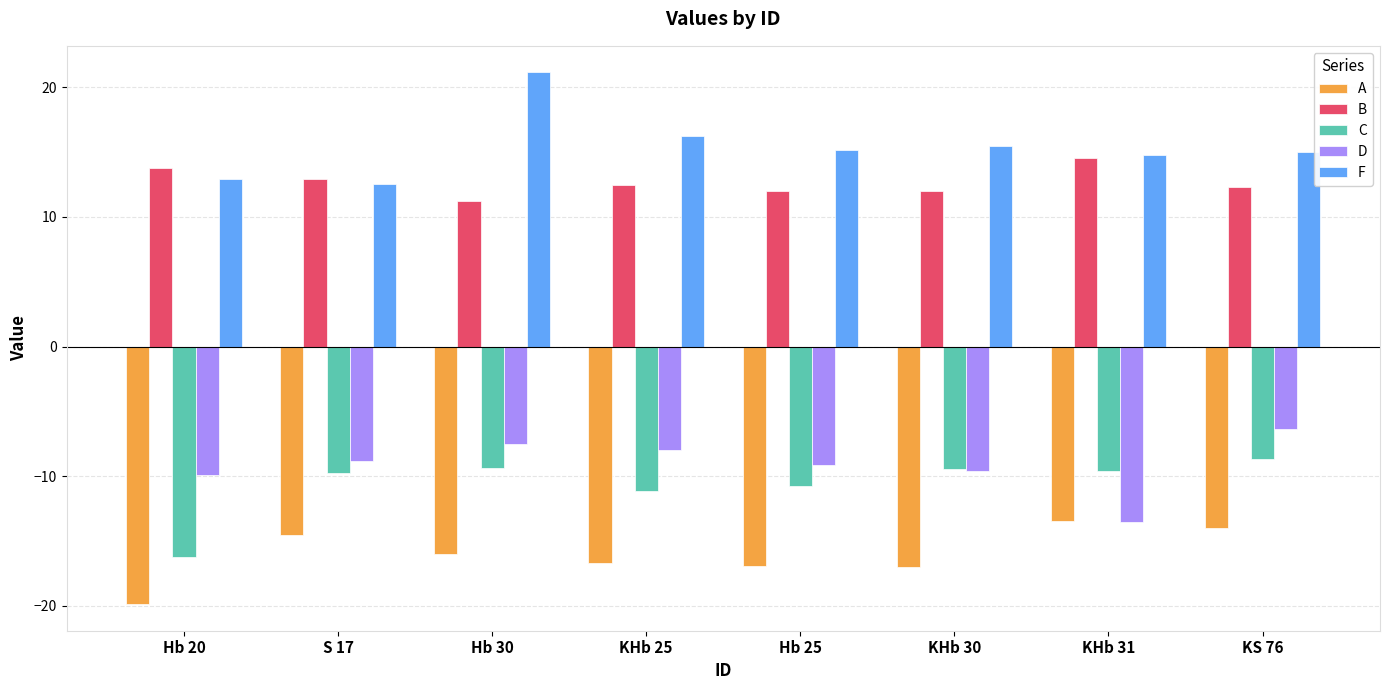

Which series changed the most between Hb 30 and KHb 25?

F